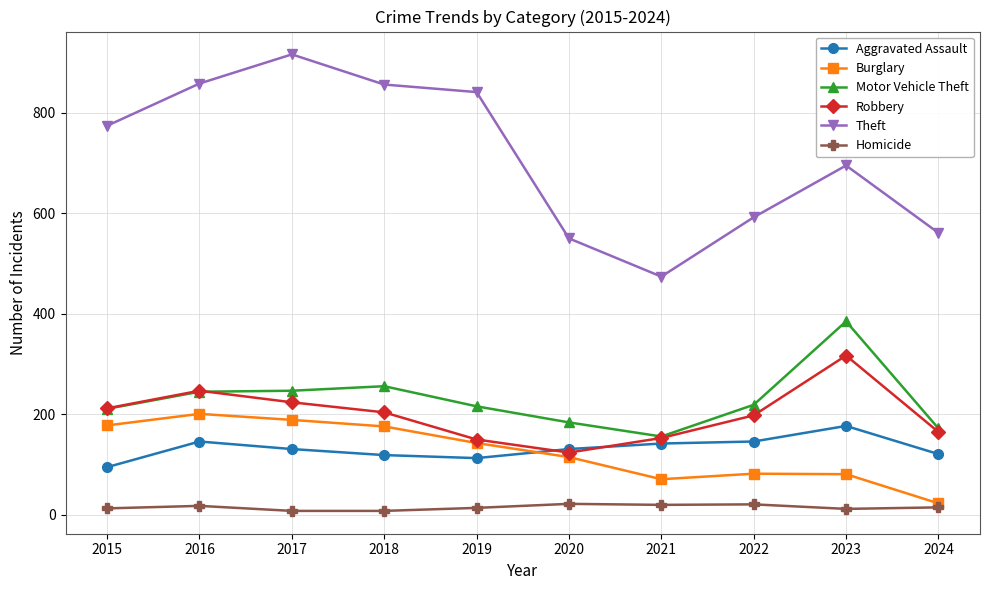

What is the difference between the Motor Vehicle Theft values at 2018 and 2020?

72